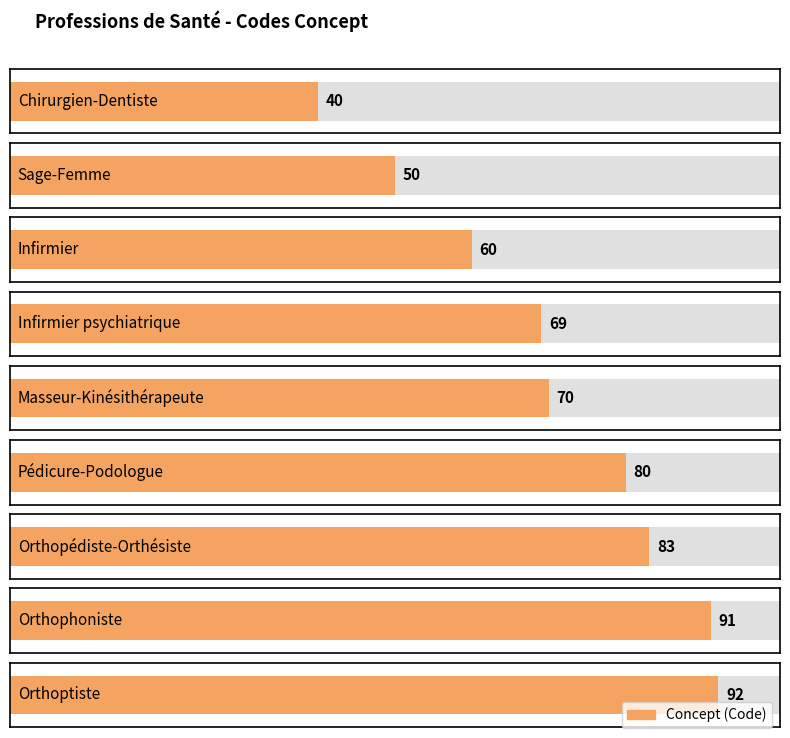

Reading left to right, extract all data points from this chart.

Chirurgien-Dentiste=40	Sage-Femme=50	Infirmier=60	Infirmier psychiatrique=69	Masseur-Kinésithérapeute=70	Pédicure-Podologue=80	Orthopédiste-Orthésiste=83	Orthophoniste=91	Orthoptiste=92